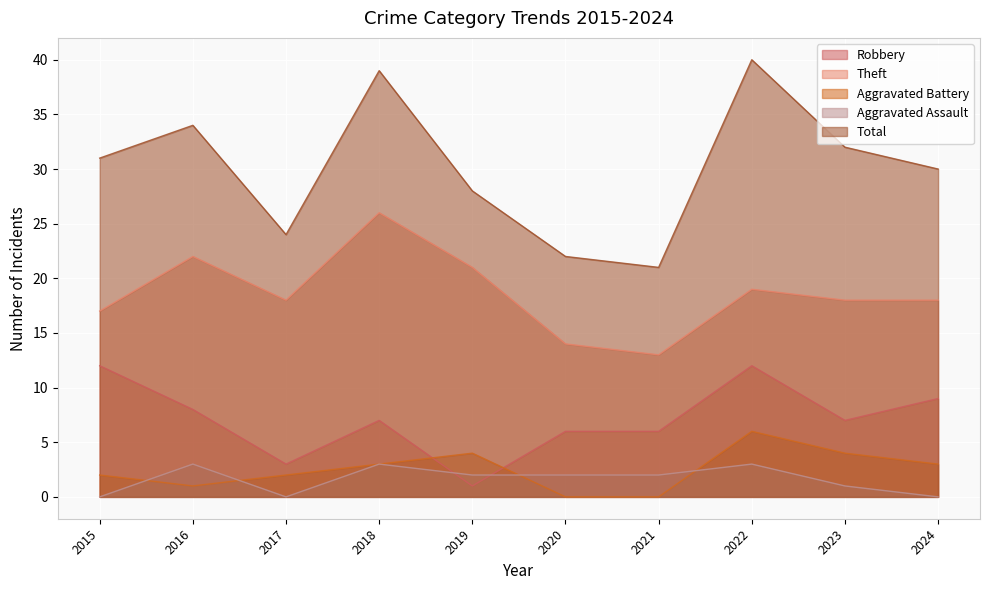

What is the approximate value of Theft at 2021?

13